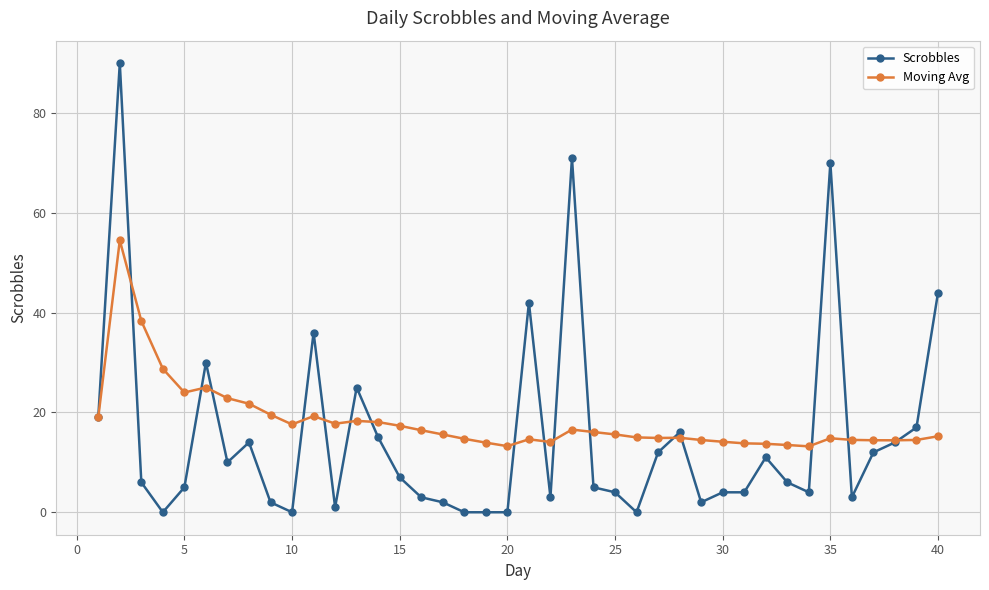

Which series has the largest range (max minus min)?

Scrobbles